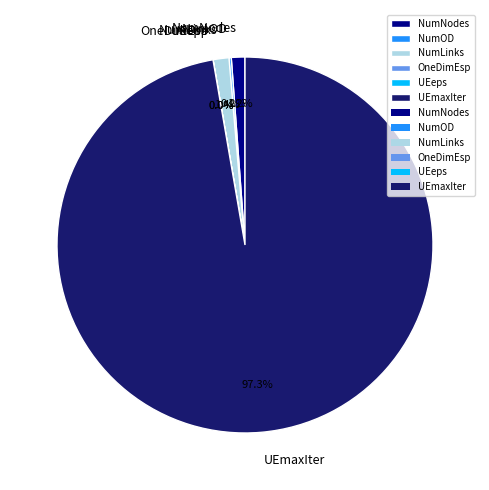

To the nearest percent, what is the difference between the largest and smallest slice percentages?

97%